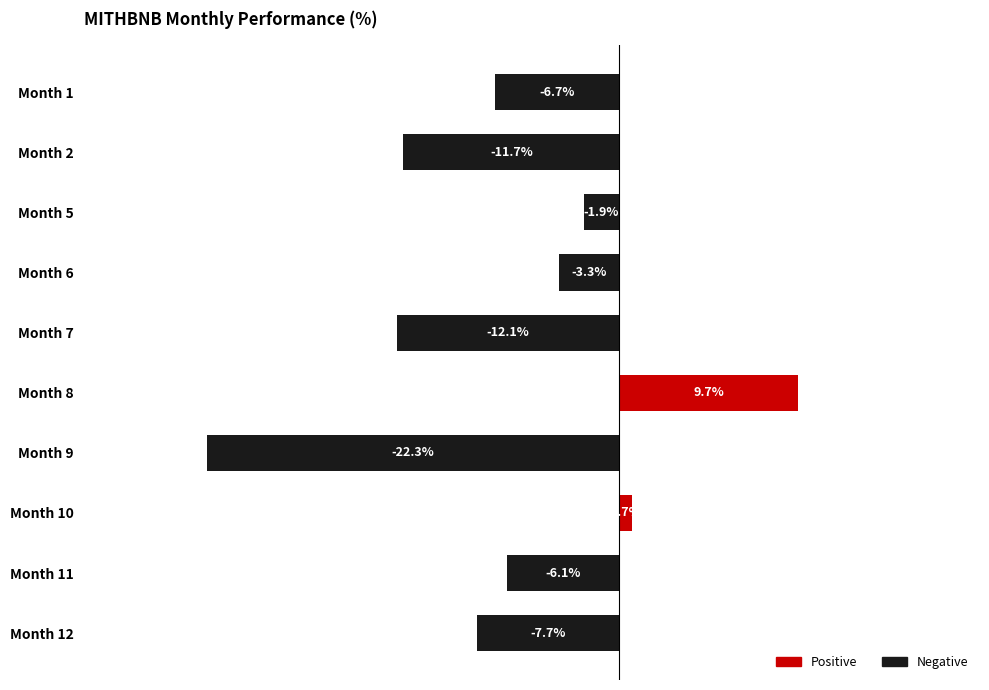

Which label corresponds to the largest value in the chart?

Month 8